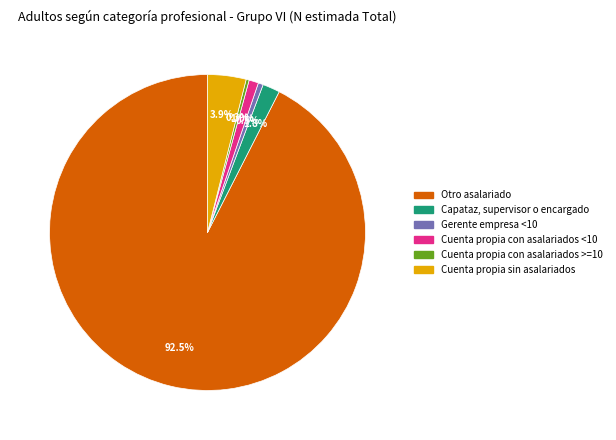

Is there any slice that represents more than half of the pie?

Yes